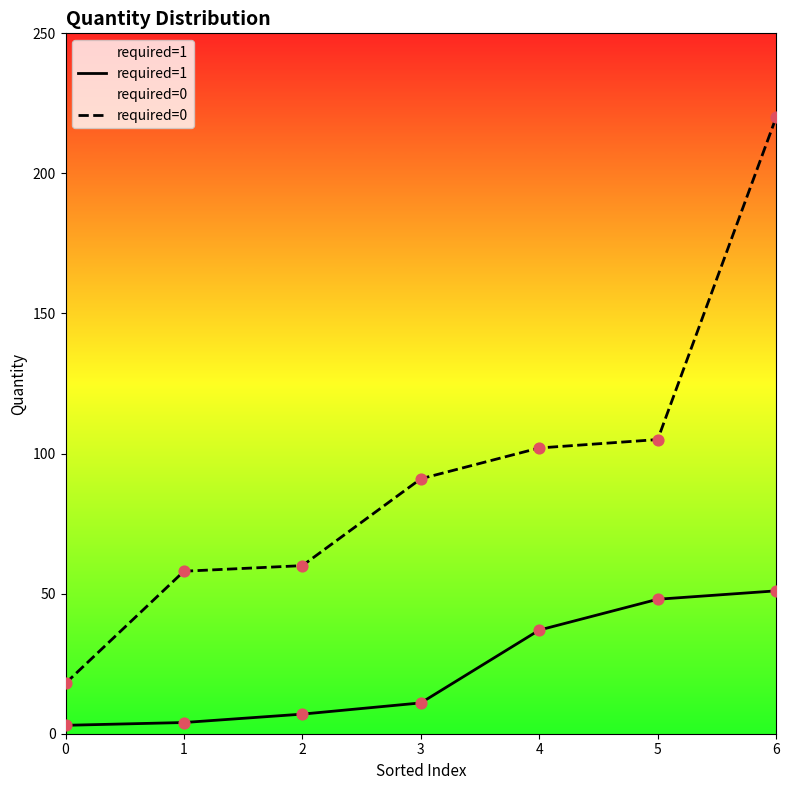

Which series reaches the maximum Y coordinate?

required=0